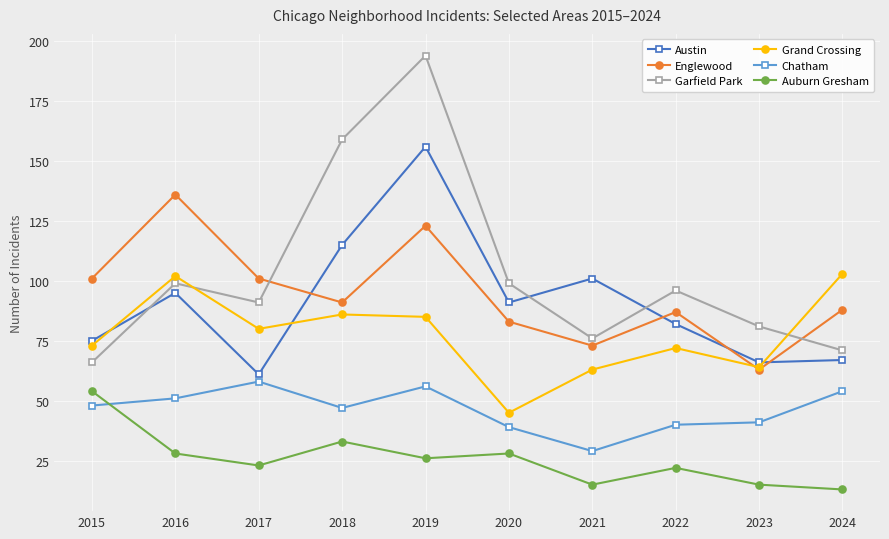

True or false: Auburn Gresham and Garfield Park cross at least once.

False